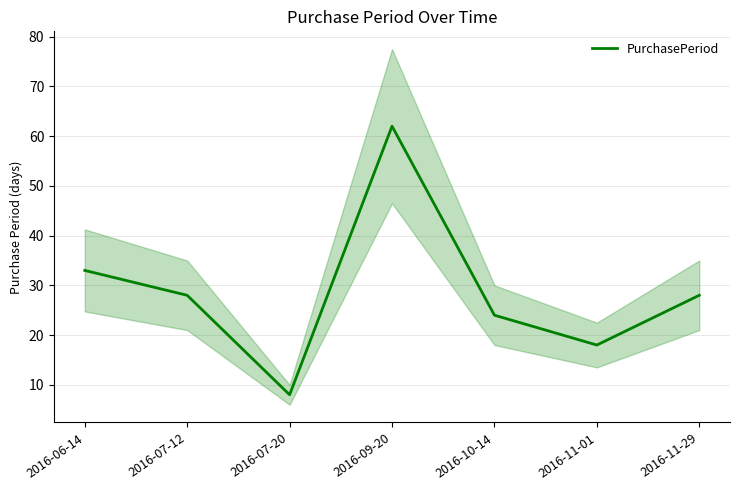

What is the ratio of the value at 2016-07-20 to the value at 2016-06-14?

0.2